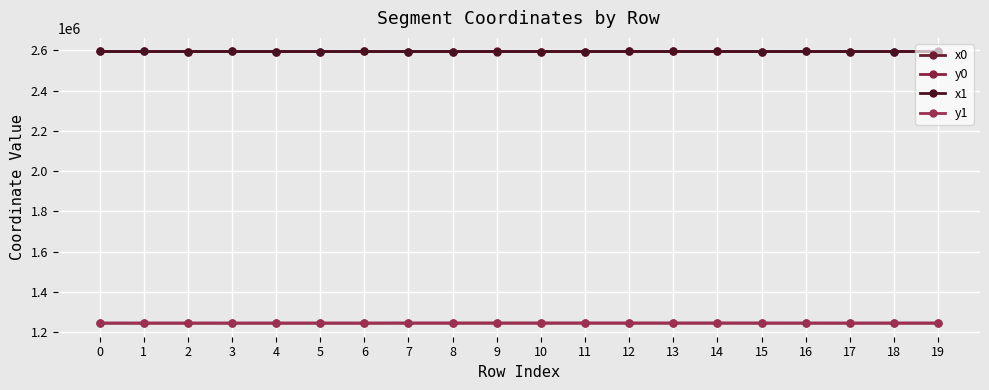

How many data points does each series have?

20